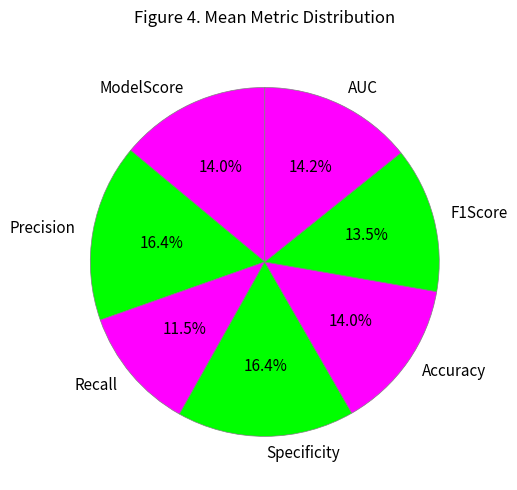

The Accuracy slice represents 1% of the pie. True or false?

False